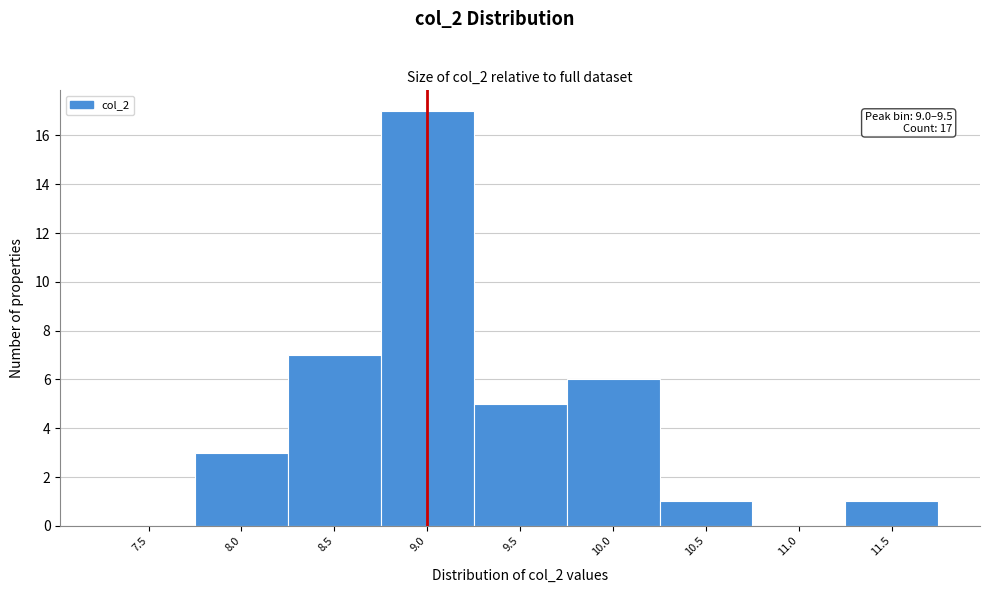

Reading right to left, what are all the values shown in this chart?

11.5=1	11.0=0	10.5=1	10.0=6	9.5=5	9.0=17	8.5=7	8.0=3	7.5=0